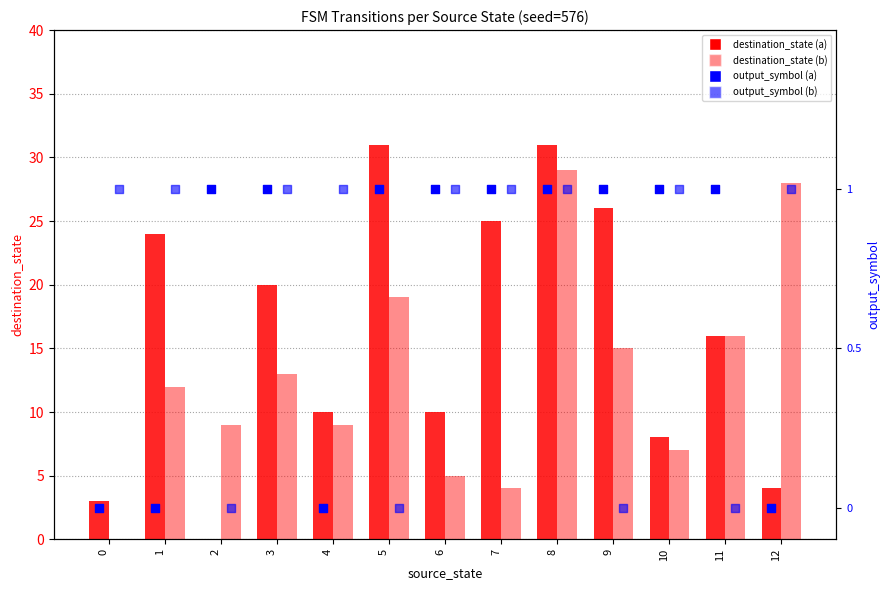

Is the value of destination_state (b) at 0 greater than the value of destination_state (a) at 3?

No